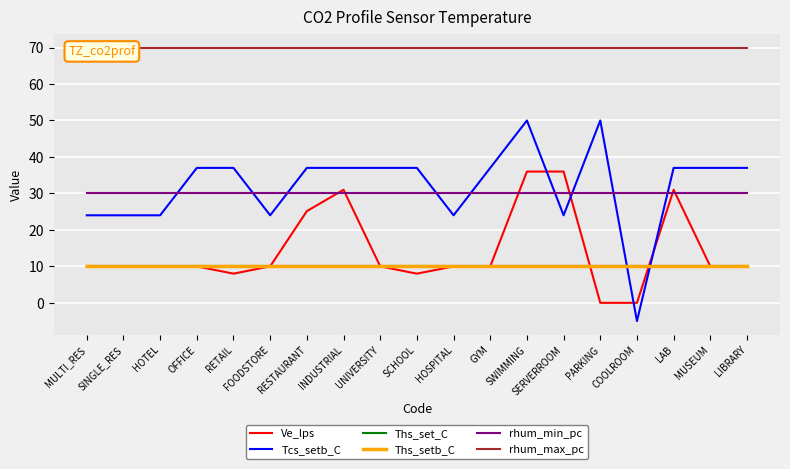

Where do rhum_min_pc and Tcs_setb_C first cross each other?

HOTEL and OFFICE